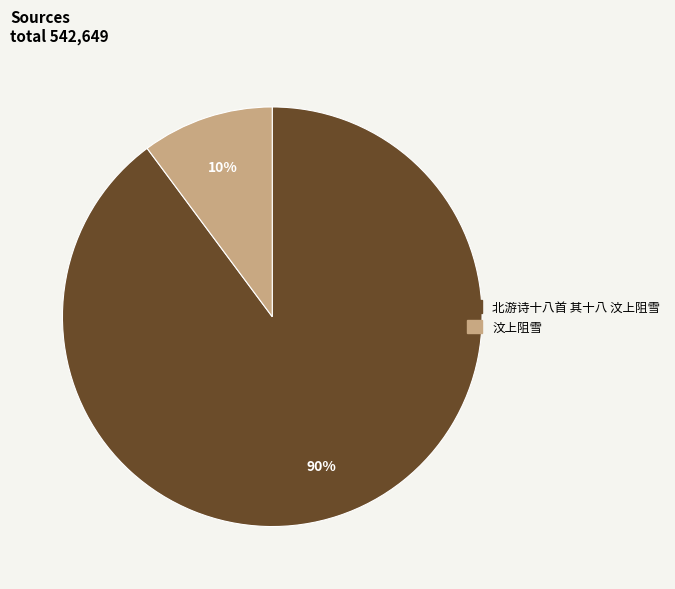

To the nearest percent, what is the difference between the largest and smallest slice percentages?

80%